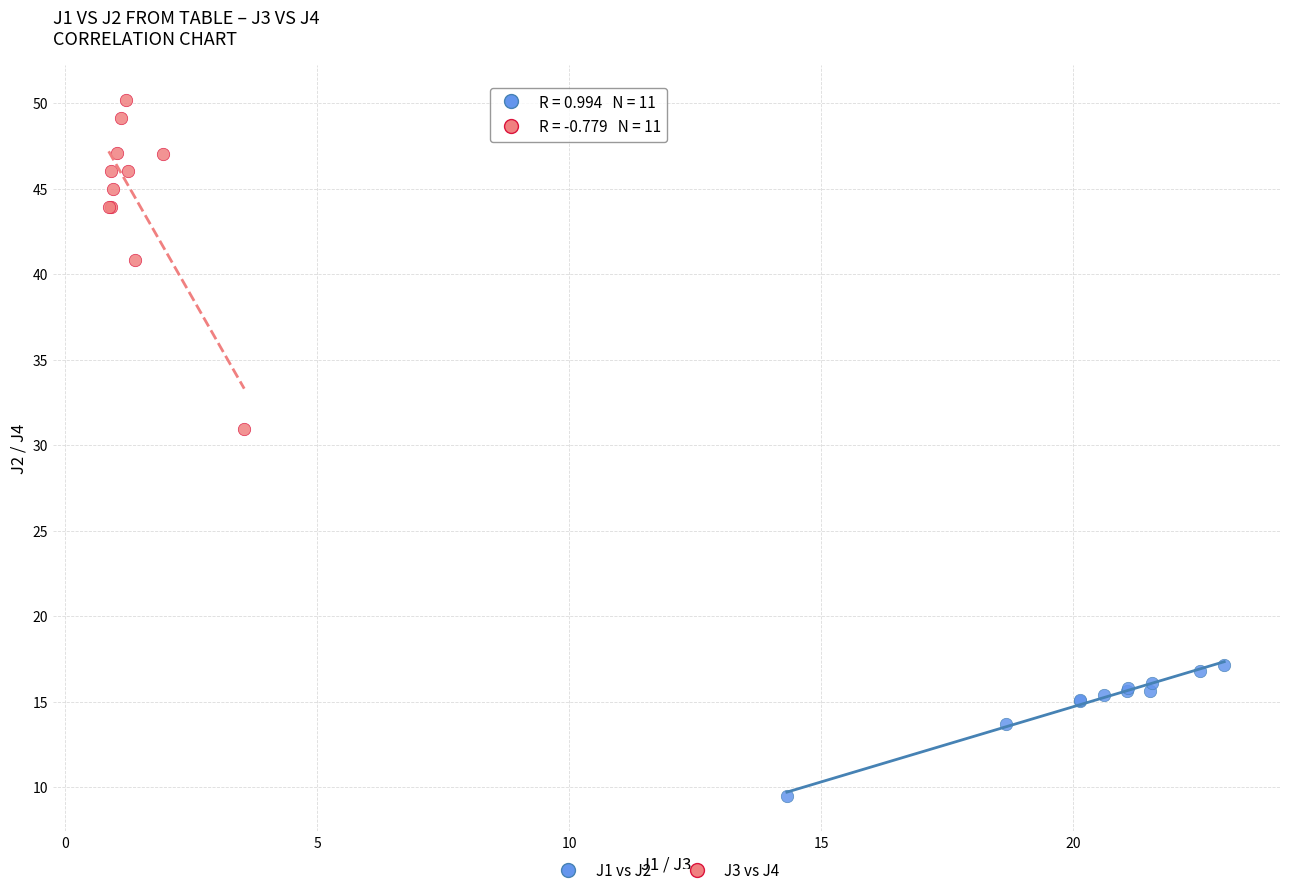

Which series contains the lowest Y value?

J1 vs J2